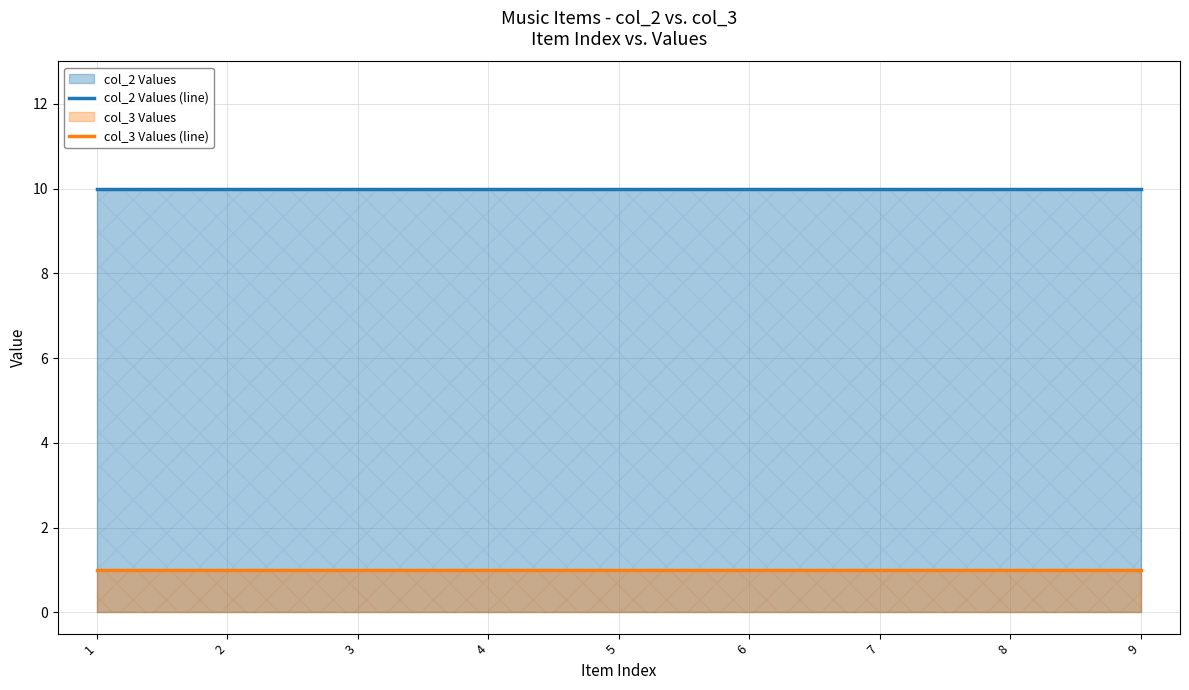

True or false: col_2 Values (line) and col_3 Values (line) intersect in this chart.

False